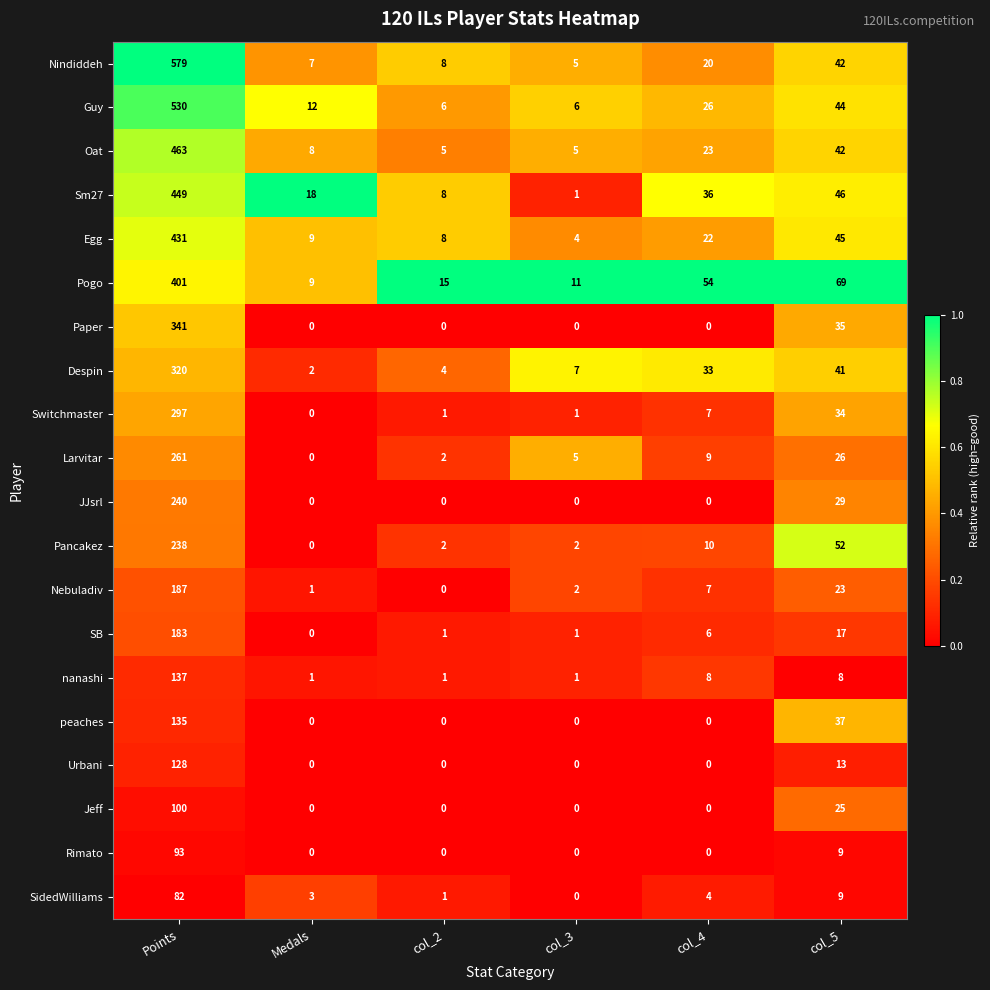

Which series has the largest range (max minus min)?

Nindiddeh